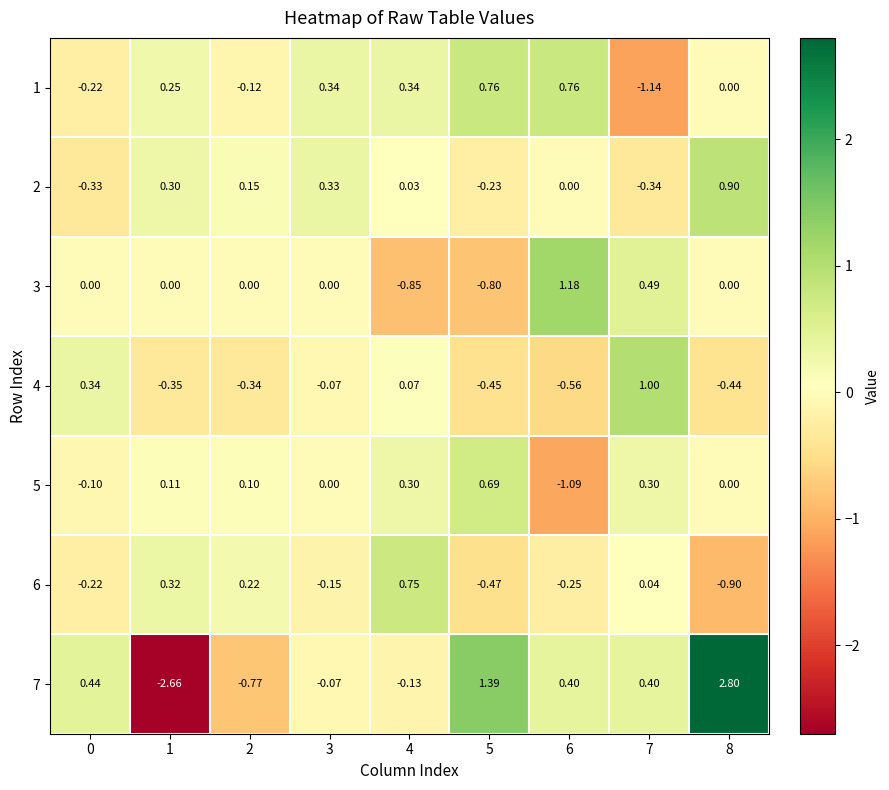

Is the value of 1 at 0 greater than the value of 6 at 7?

No